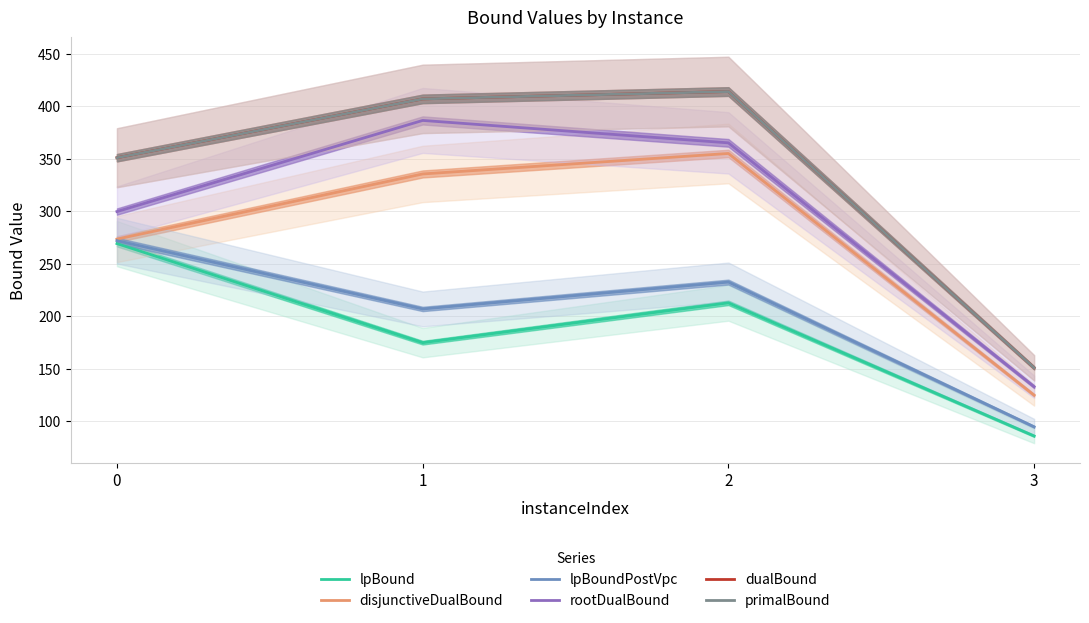

What is the difference between the second highest and second lowest values in the primalBound series?

56.0